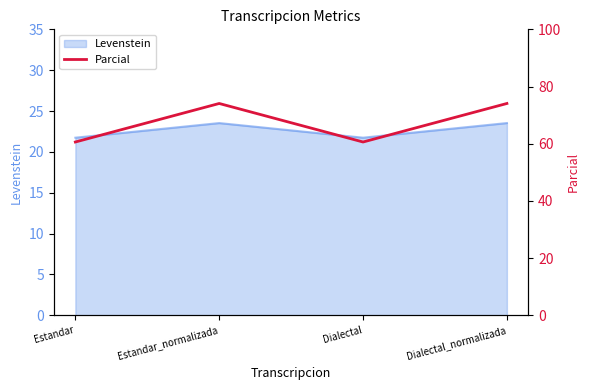

How many interior local peaks (higher than both neighbors) does the data have?

1